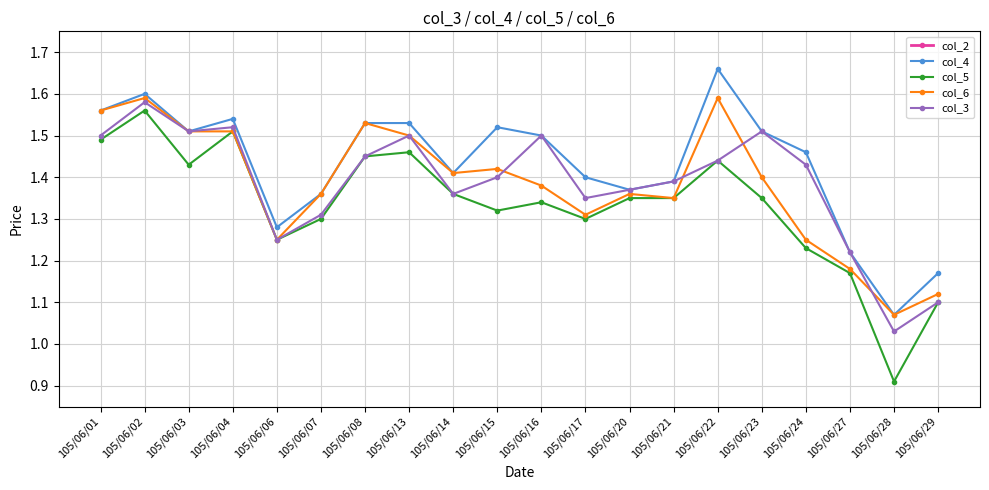

True or false: col_3 has a value of 1.5 at 105/06/01.

True